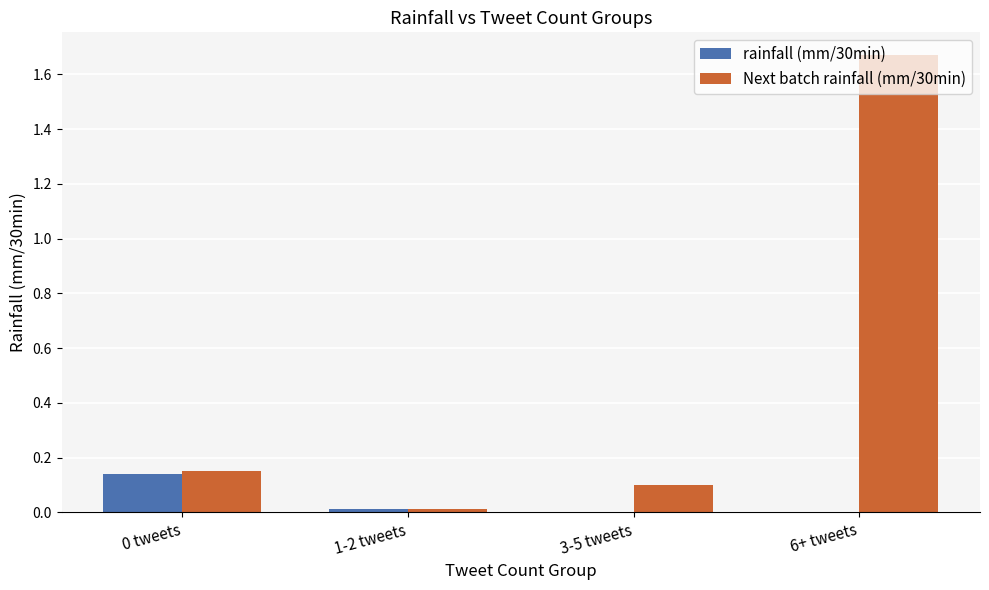

At which category is the sum across all series the highest?

6+ tweets